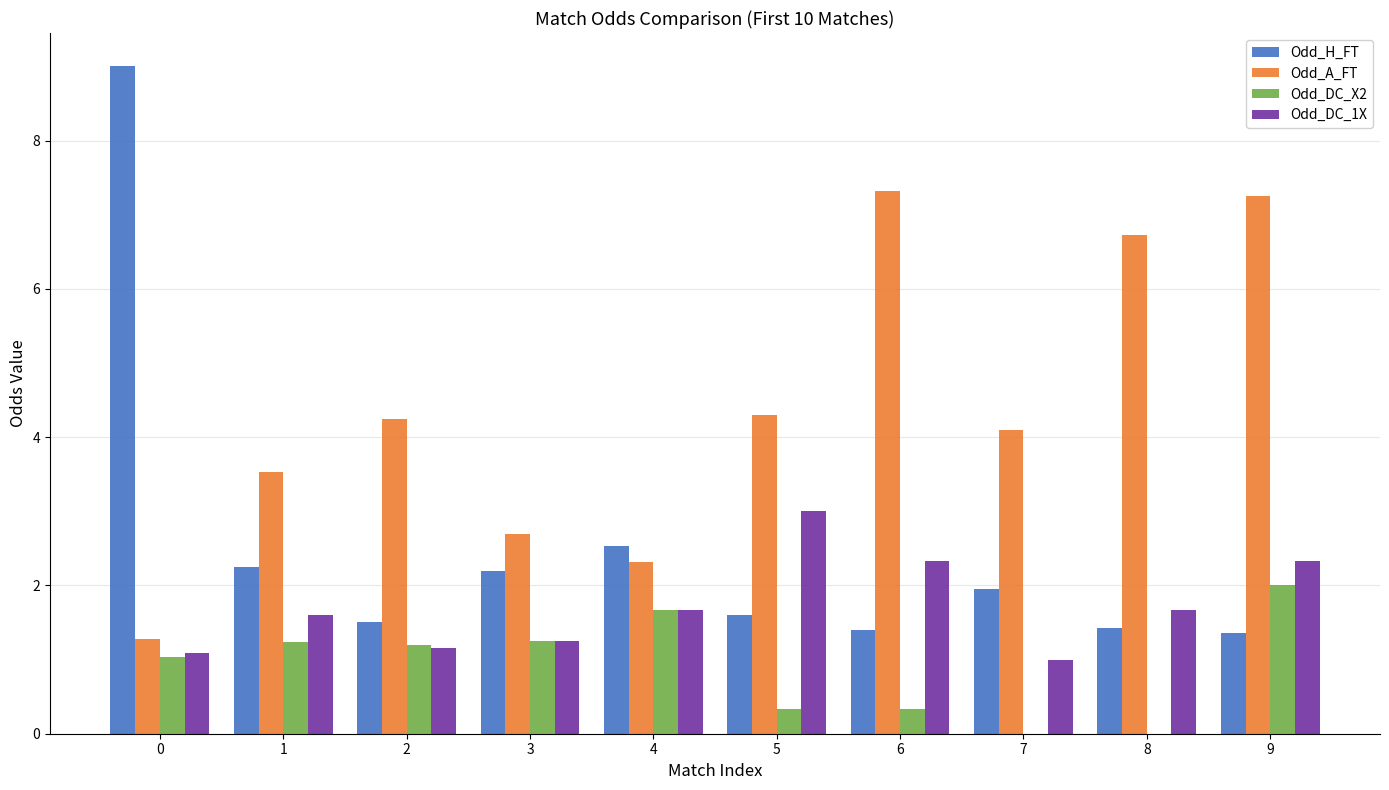

How many groups of bars are there?

10